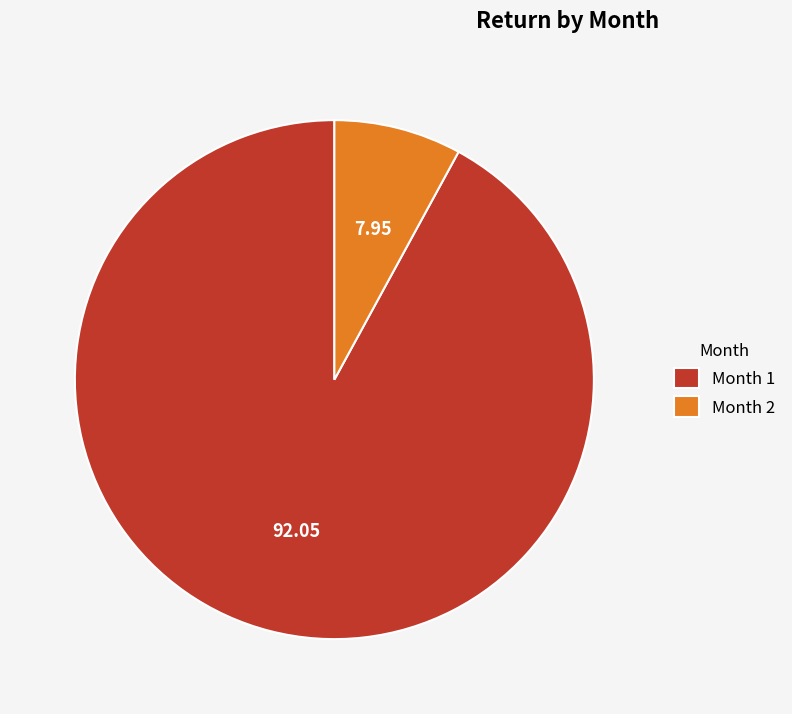

Is there a majority slice in this chart?

Yes